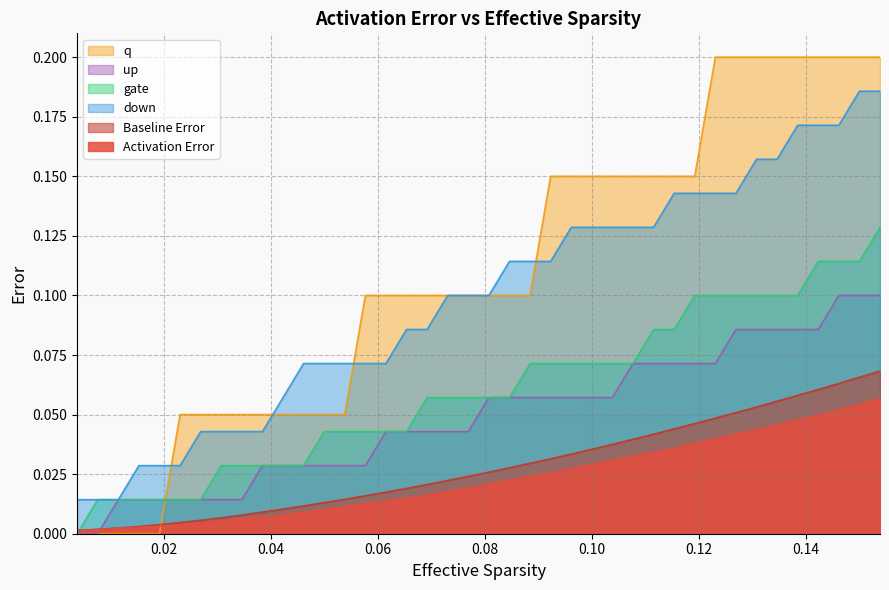

List the series in order of their peak value, lowest first.

Activation Error, Baseline Error, up, gate, down, q